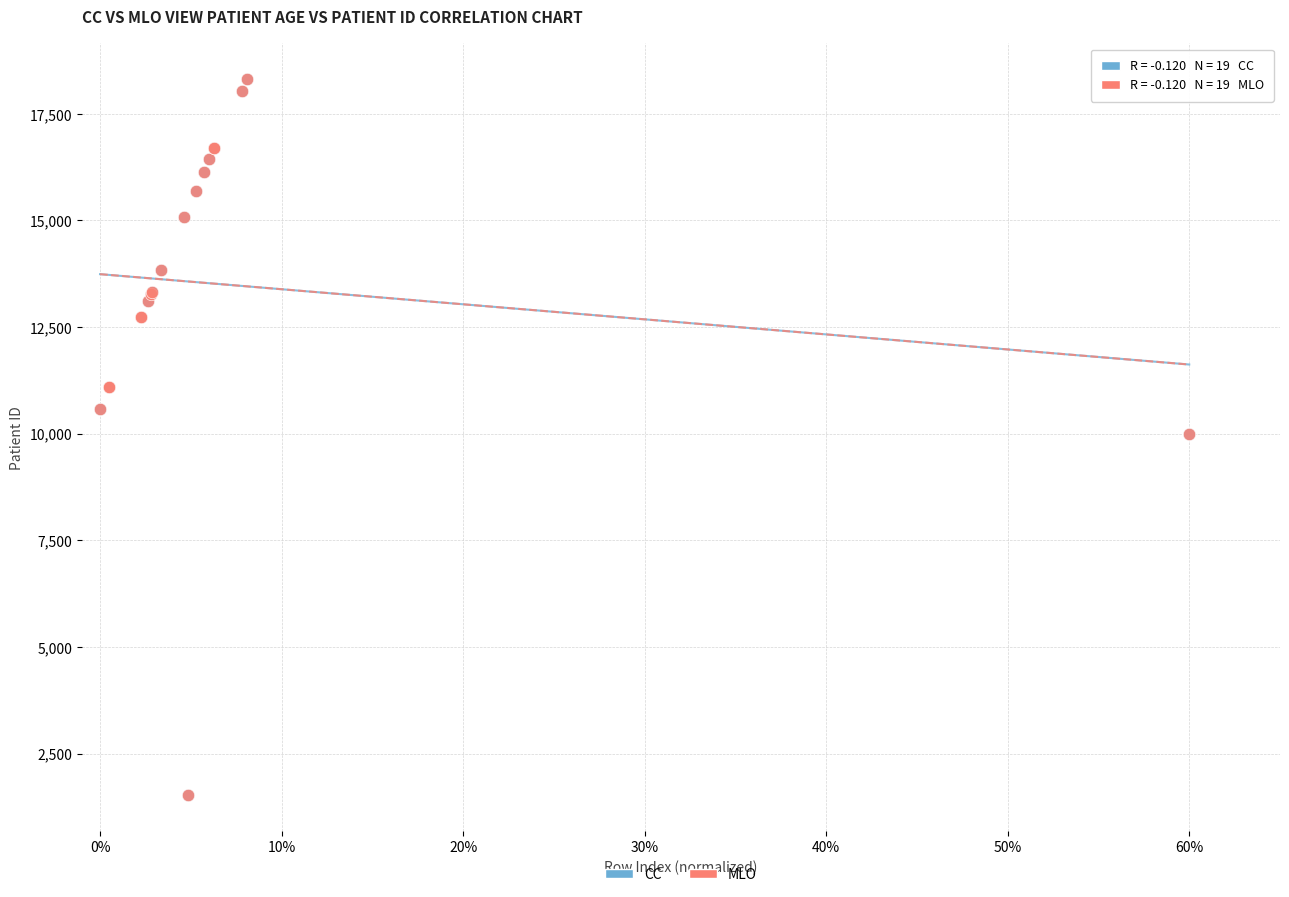

What are all the series names shown in the legend?

CC, MLO